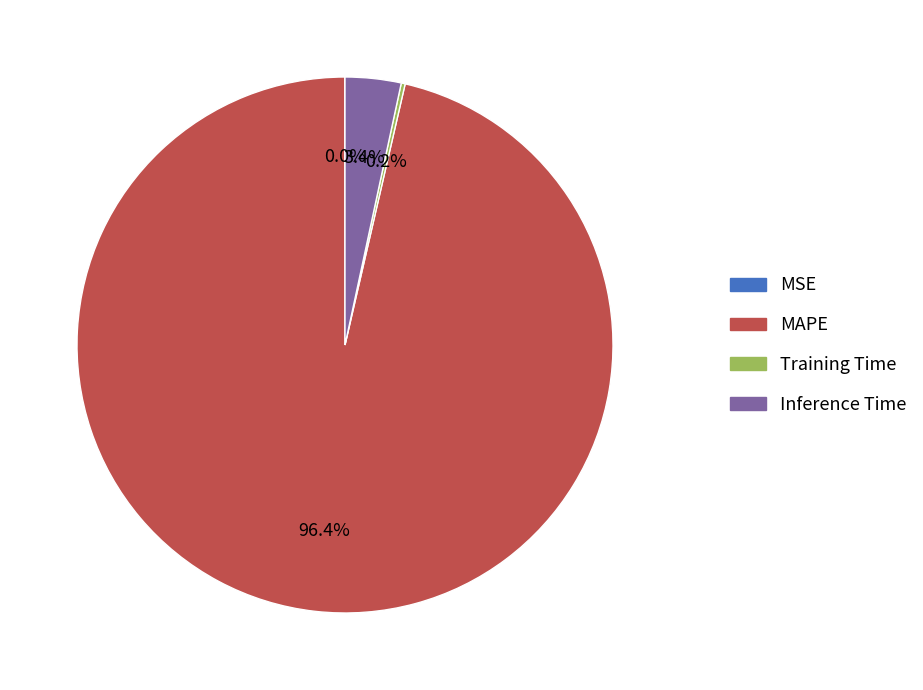

Which category accounts for the majority?

MAPE